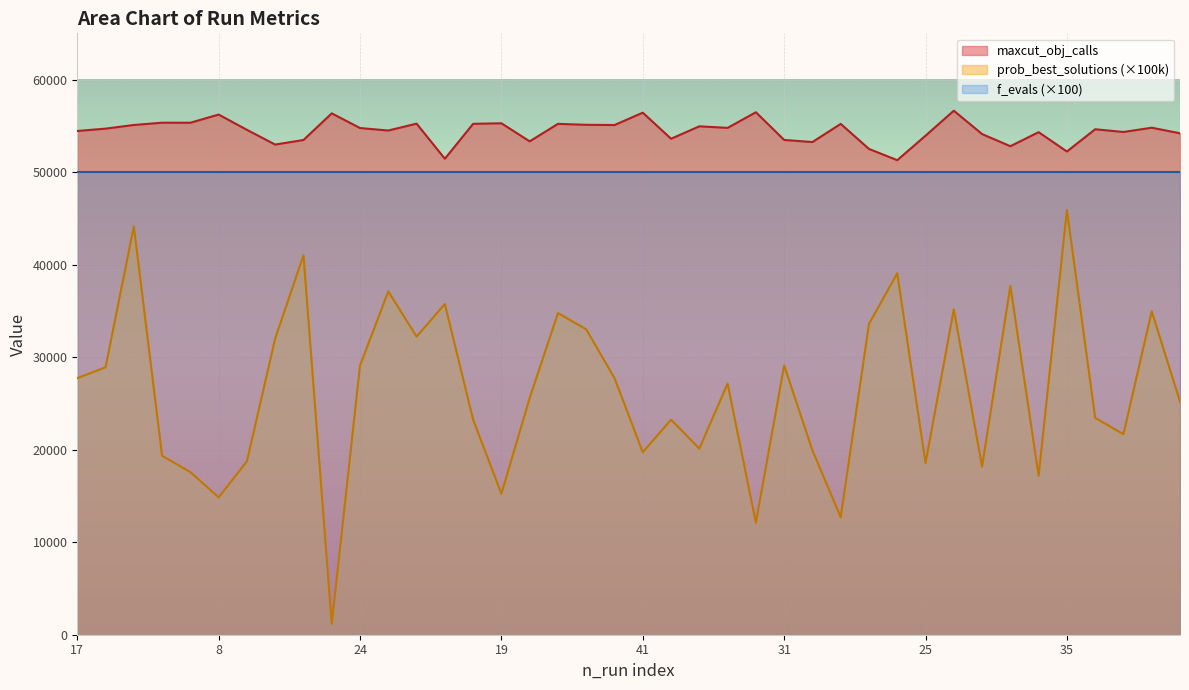

At which category does the chart reach its minimum across all series?

48